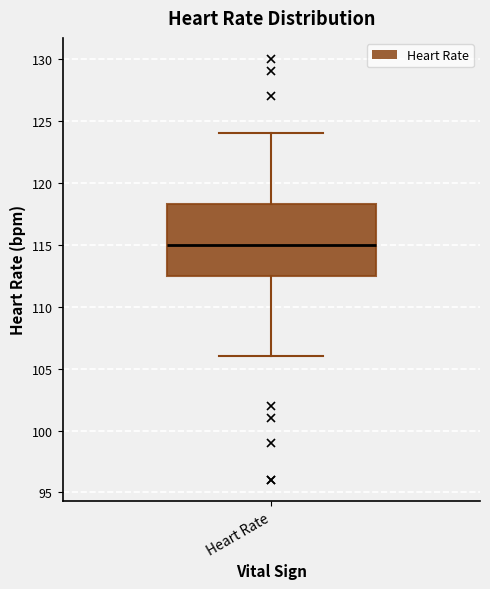

Transcribe this box plot: give where the median line is, the range the box spans, and where the two whiskers end, as read against the y-axis. The values are not printed on the chart, so give them approximately, as read against the axis.

median 115.0, box 112.5 to 118.5, whiskers 106.0 to 124.0